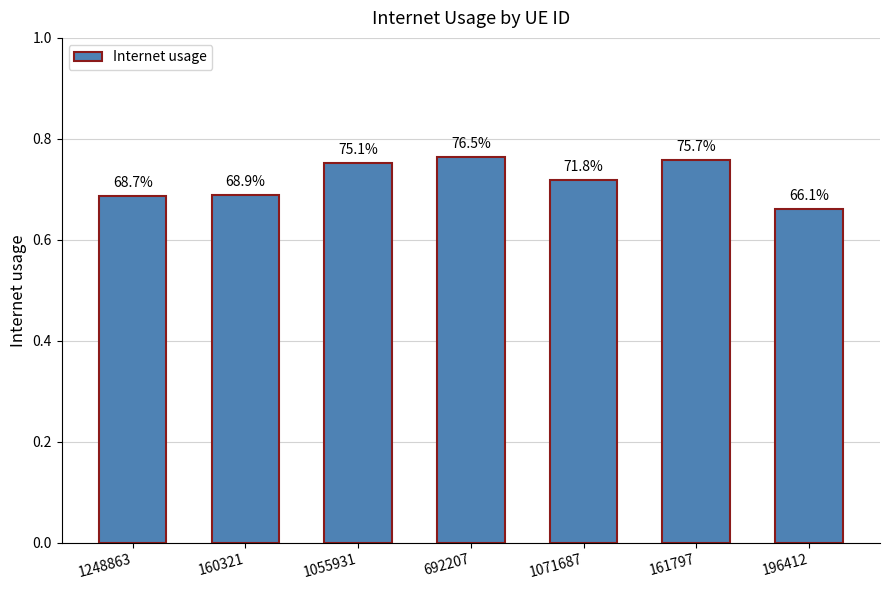

What is the difference between the second highest and minimum values?

0.1